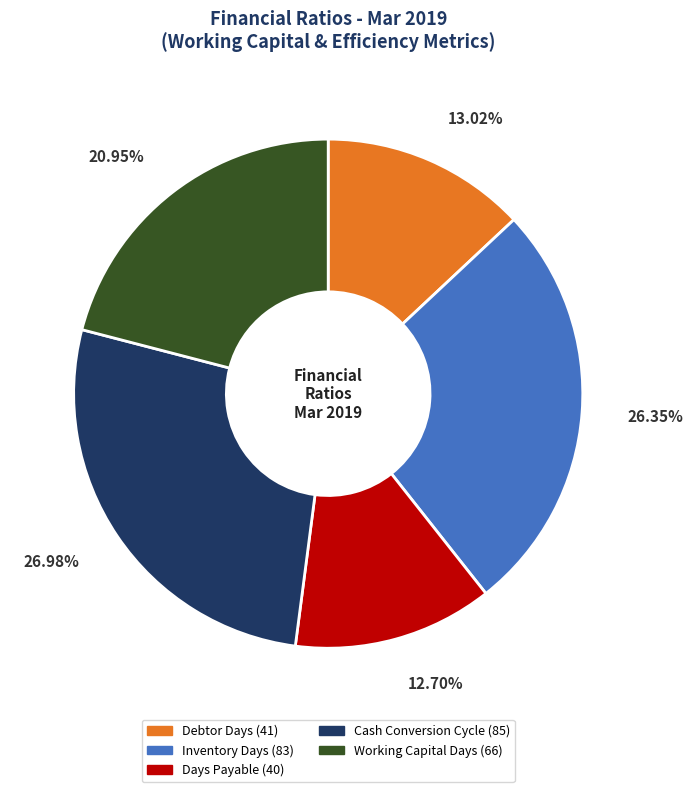

Which slice is the largest?

Cash Conversion Cycle